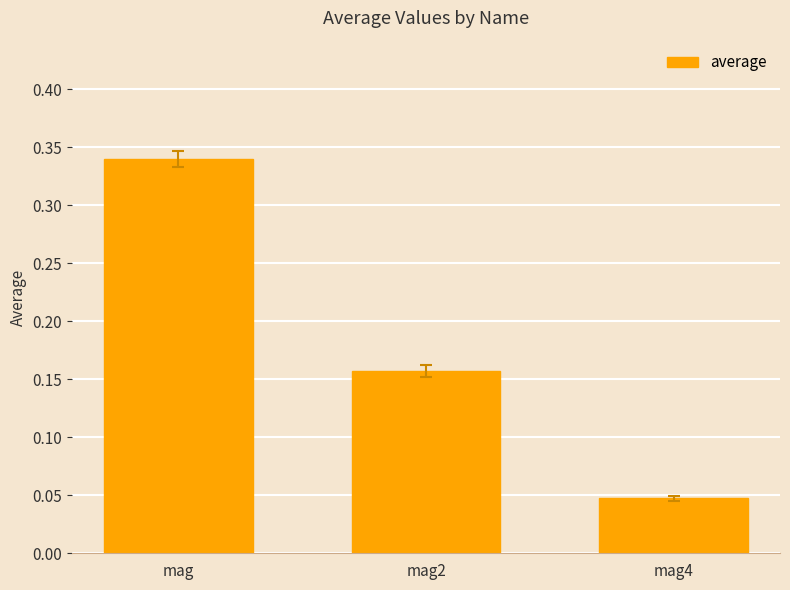

Count the number of data series in this chart.

1